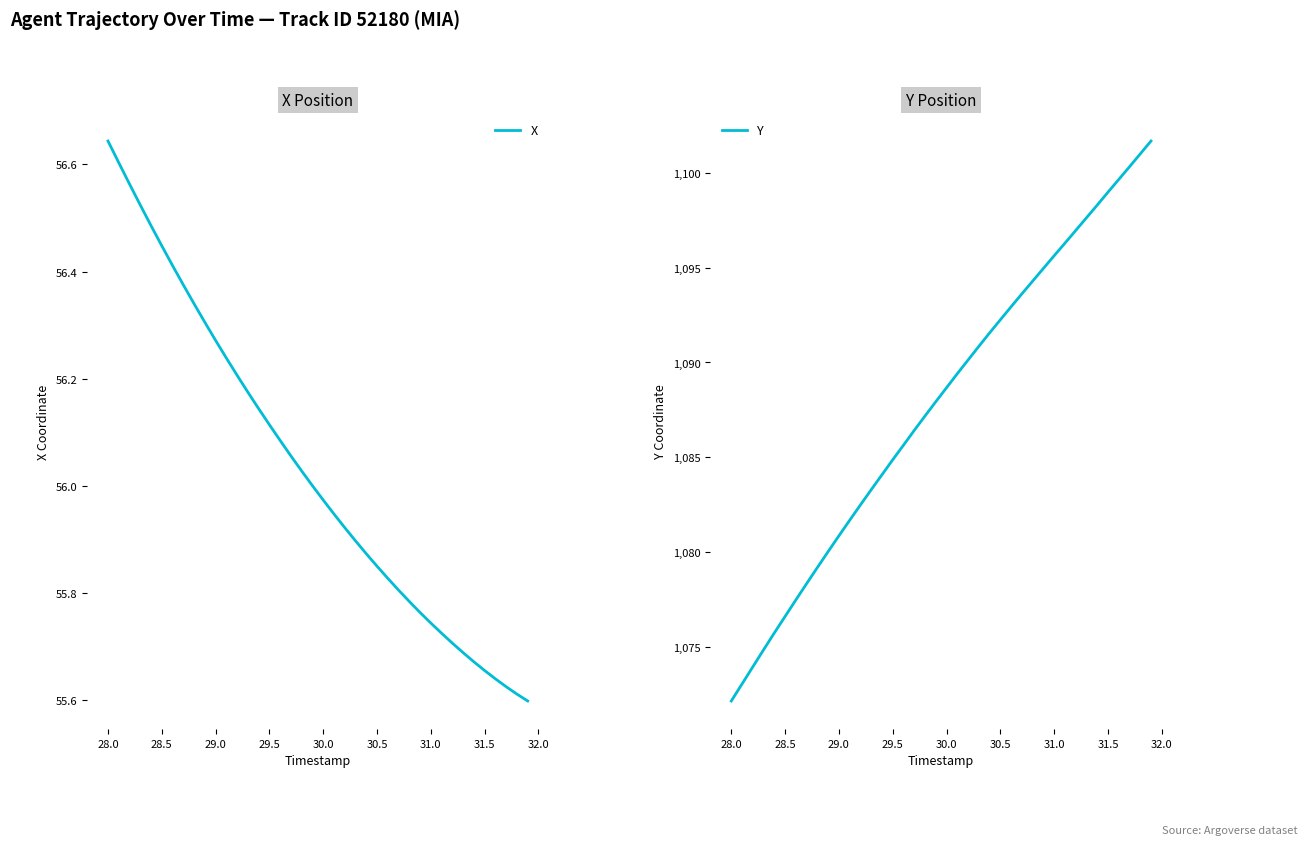

Which category has the highest value in the X series?

28.0